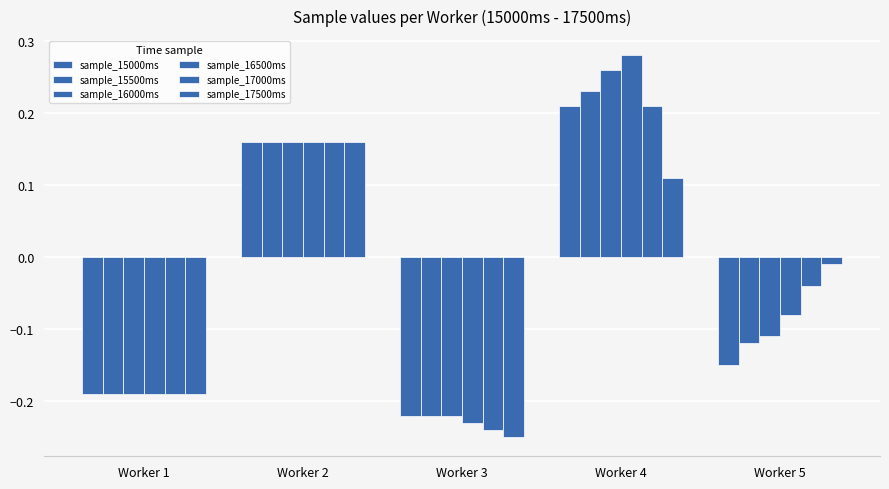

How many series are shown in this chart?

6